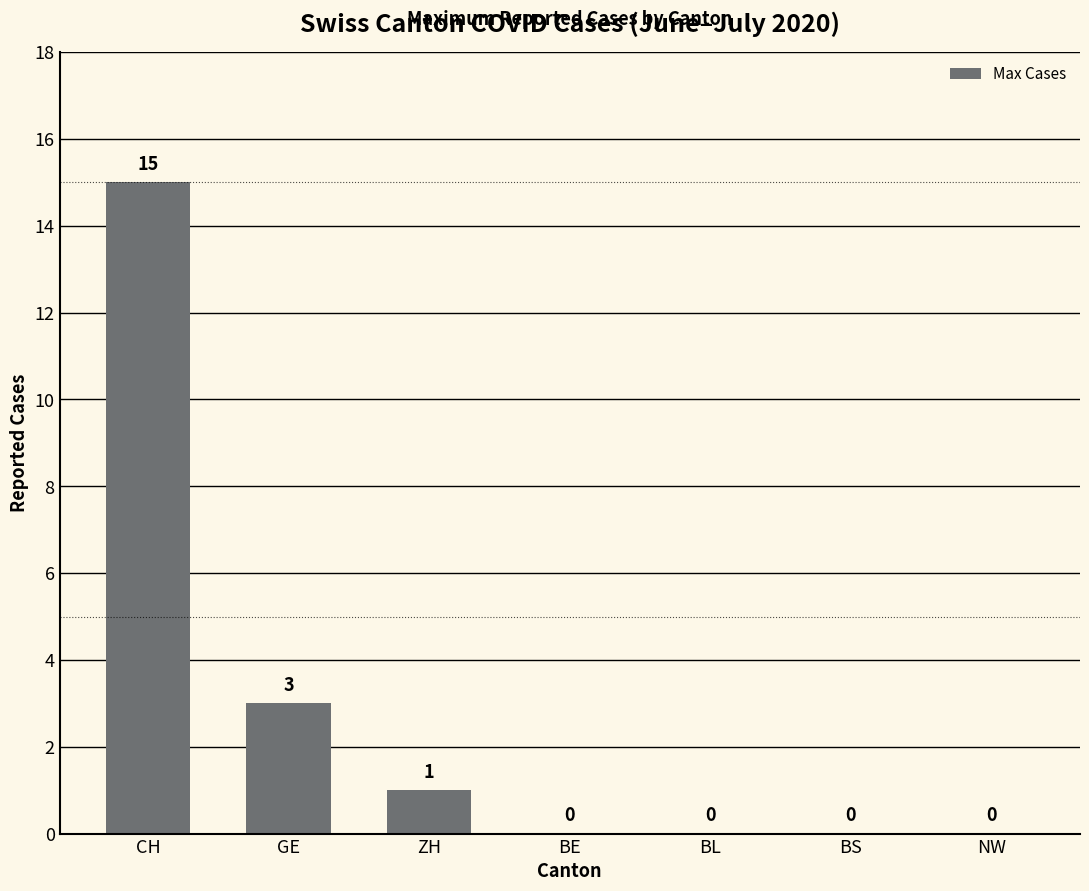

What is the sum of all values?

19